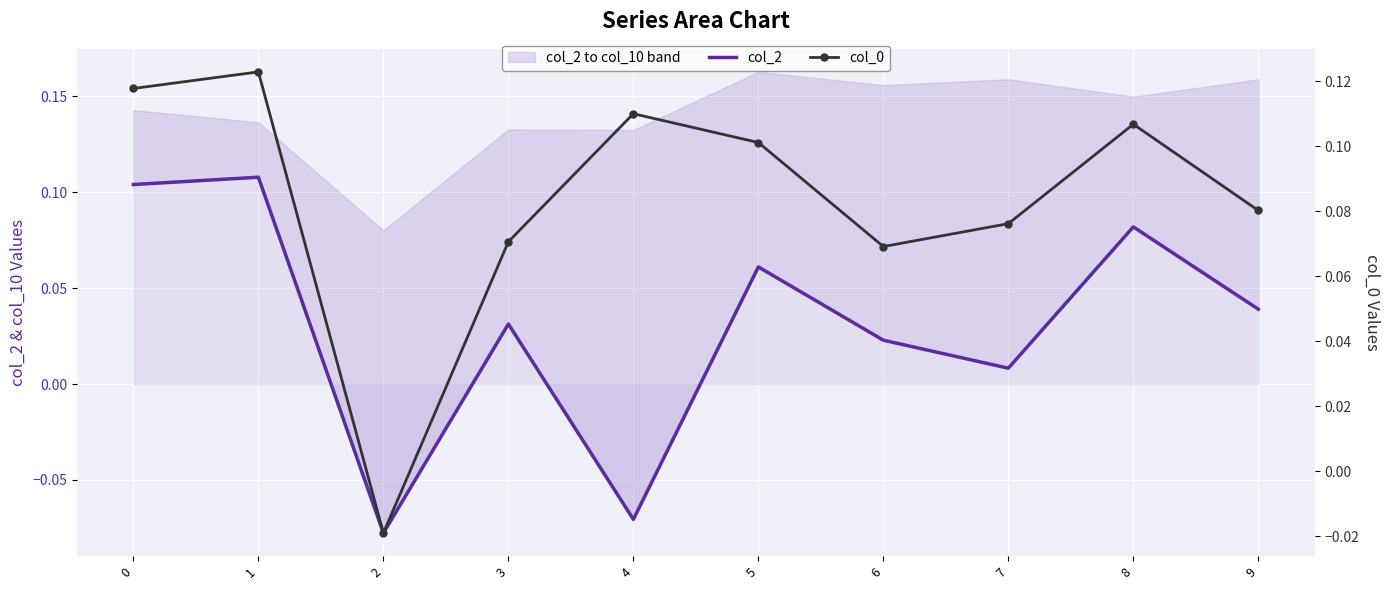

True or false: col_0 and col_2 cross at least once.

False